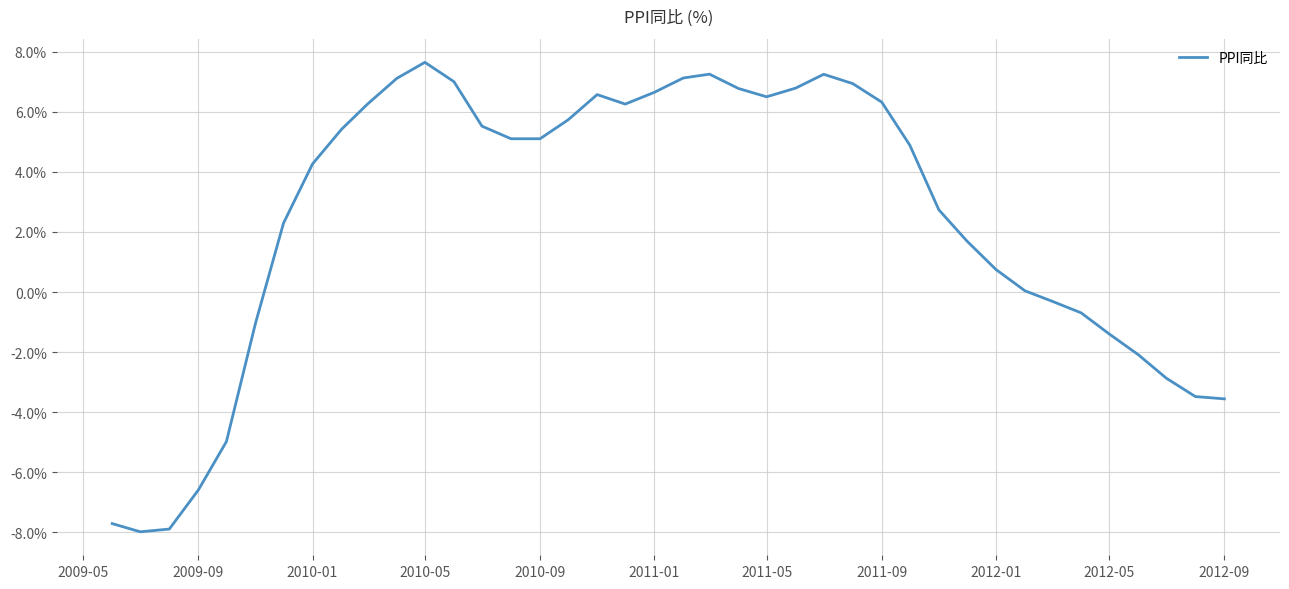

What is the difference between the maximum and minimum values?

15.6